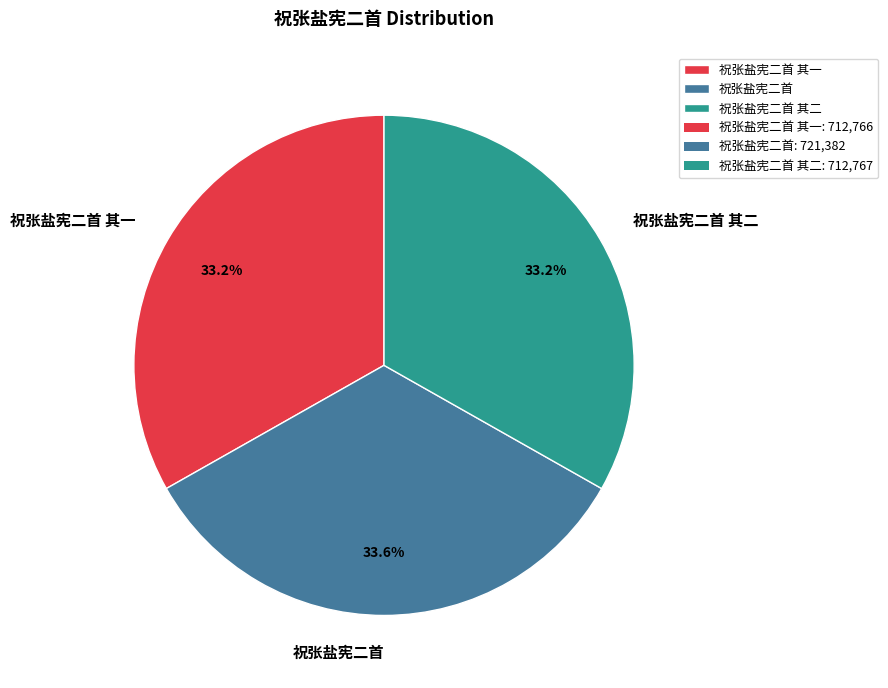

To the nearest percent, what is the average slice percentage?

33%